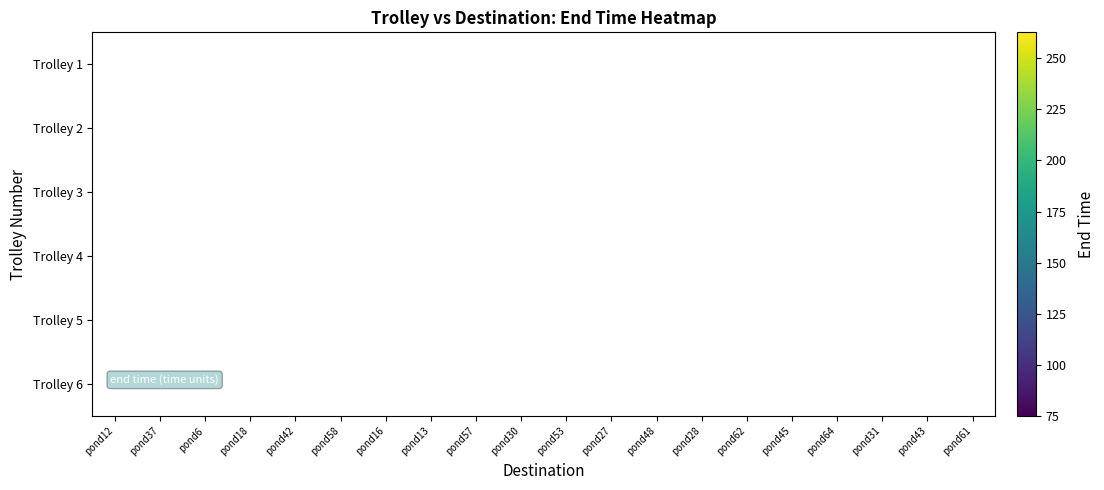

Count the number of categories in the chart.

20